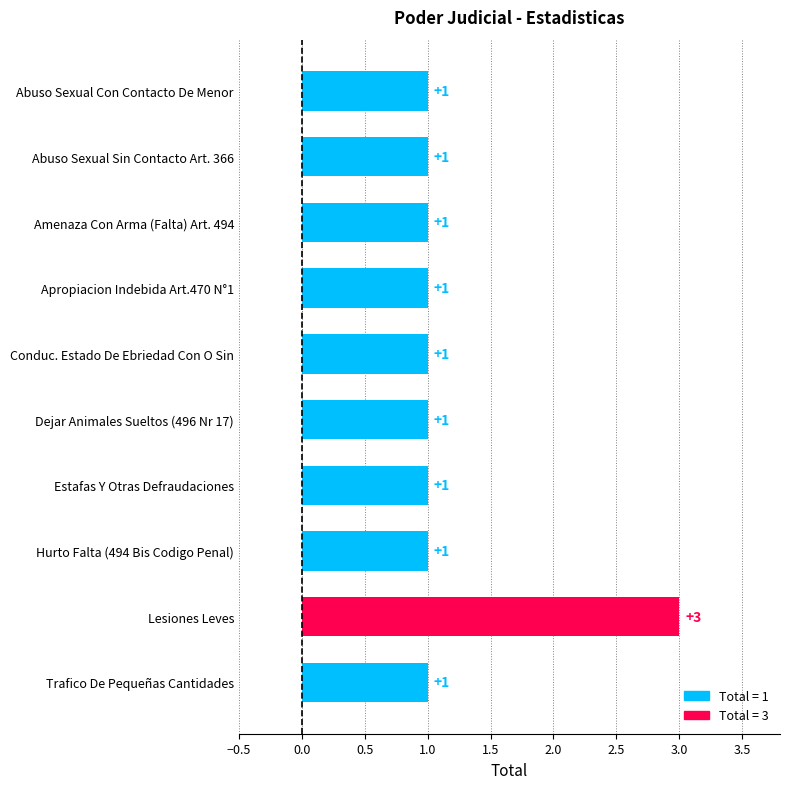

The chart shows a value of 1 at Dejar Animales Sueltos (496 Nr 17). True or false?

True